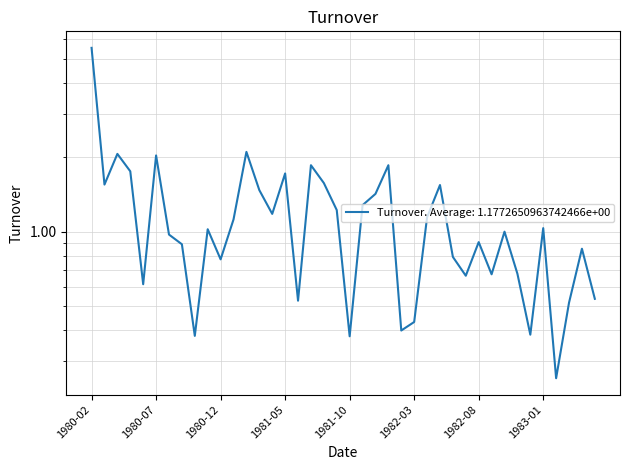

What is the sum of all values?

47.1